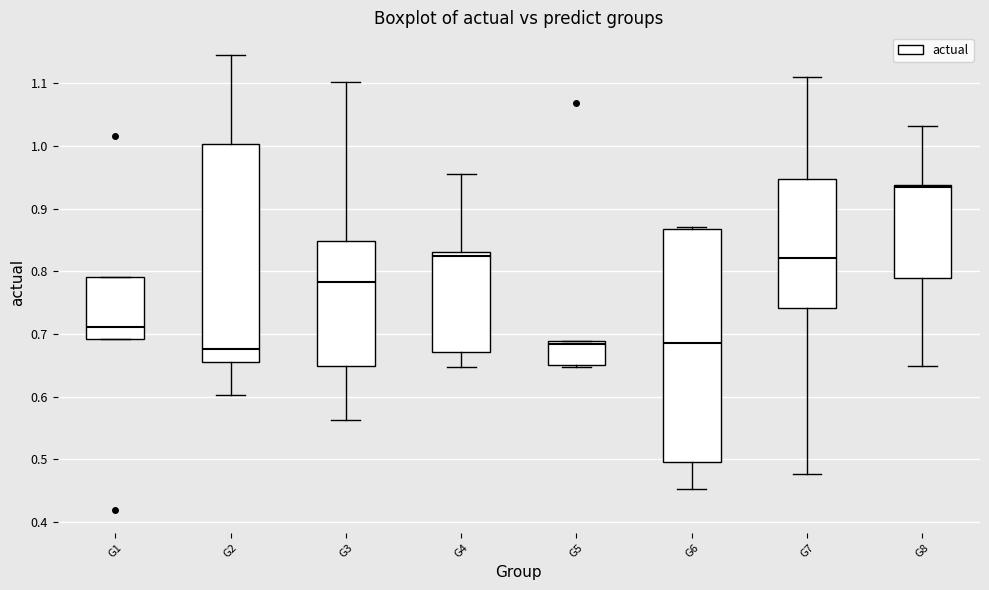

Reading left to right, transcribe this box plot: for each box, give where its median line is, the range the box spans, and where its two whiskers end, as read against the y-axis. The values are not printed on the chart, so give them approximately, as read against the axis.

G1: median 0.71, box 0.69 to 0.79, whiskers 0.69 to 0.79
G2: median 0.68, box 0.65 to 1.00, whiskers 0.60 to 1.15
G3: median 0.78, box 0.65 to 0.85, whiskers 0.56 to 1.10
G4: median 0.82, box 0.67 to 0.83, whiskers 0.65 to 0.96
G5: median 0.68, box 0.65 to 0.69, whiskers 0.65 (just below the box's lower edge) to 0.69
G6: median 0.69, box 0.50 to 0.87, whiskers 0.45 to 0.87 (just above the box's upper edge)
G7: median 0.82, box 0.74 to 0.95, whiskers 0.48 to 1.11
G8: median 0.93, box 0.79 to 0.94, whiskers 0.65 to 1.03